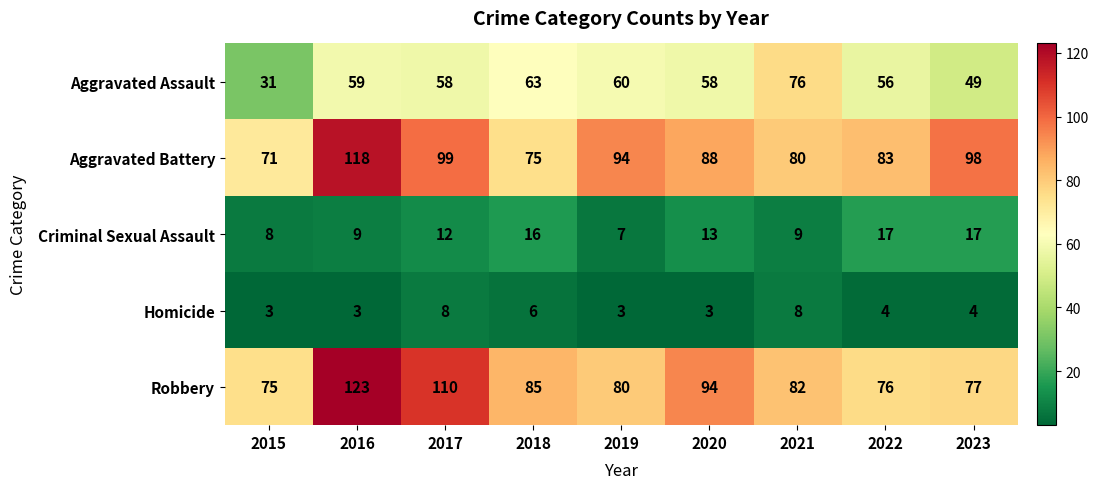

What is the total value across all series at 2015?

188